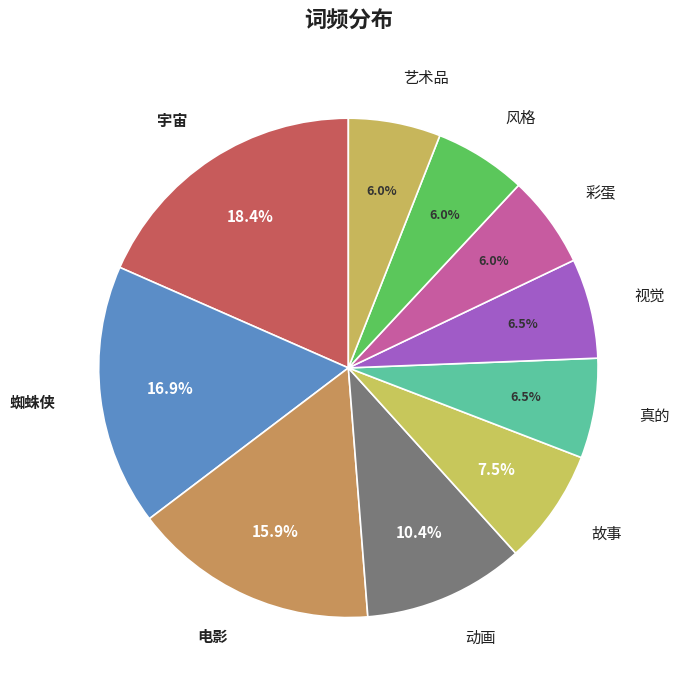

Is it true that 电影 is 10% of the pie?

False